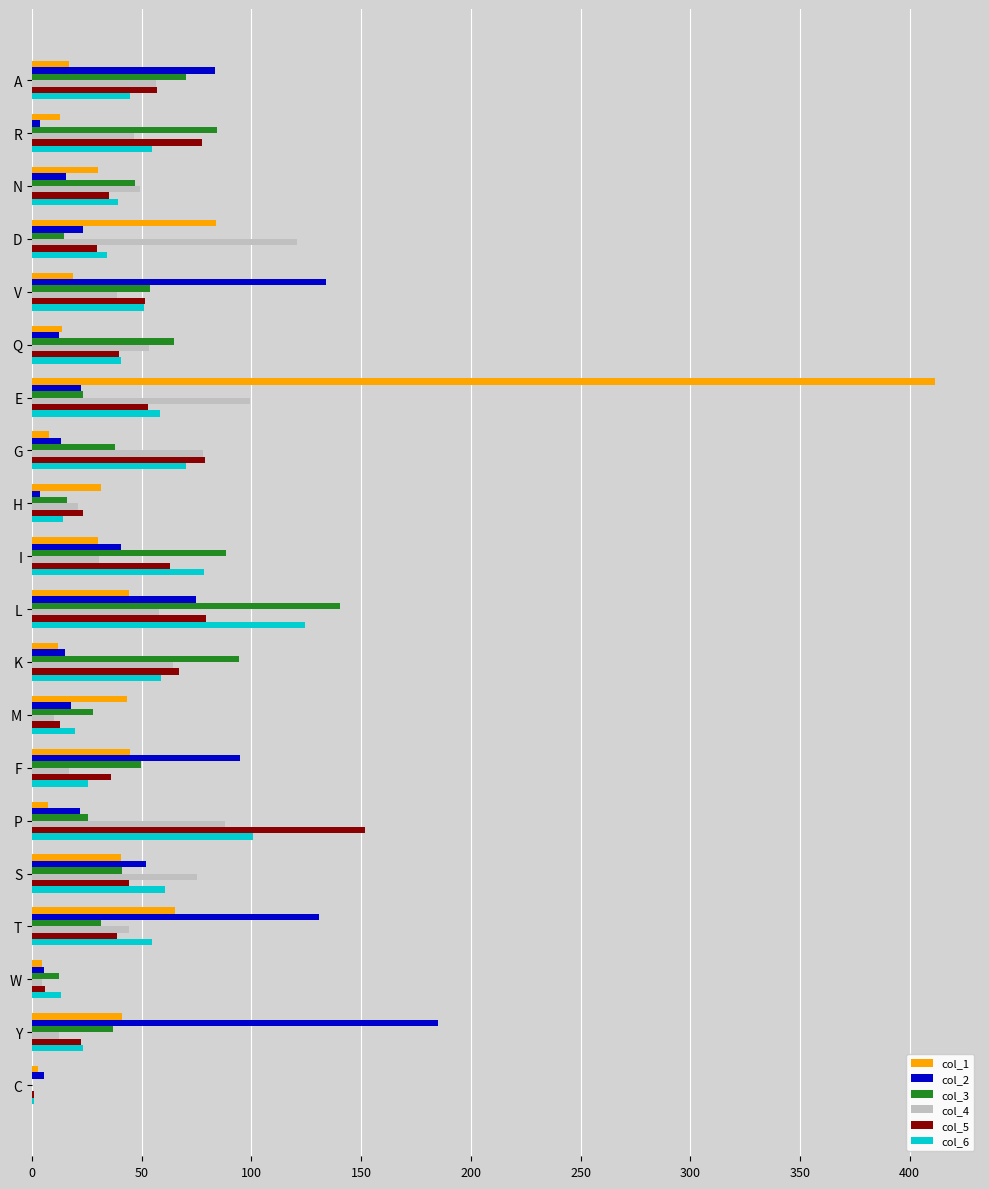

Which category has the highest value in the col_6 series?

L